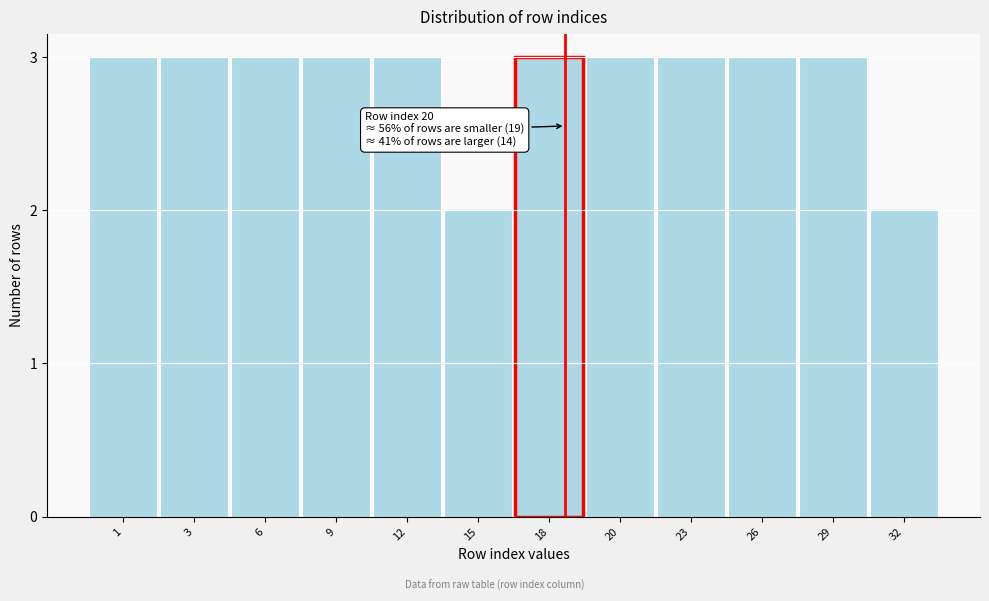

Reading left to right, what are all the values shown in this chart?

3	3	3	3	3	2	3	3	3	3	3	2